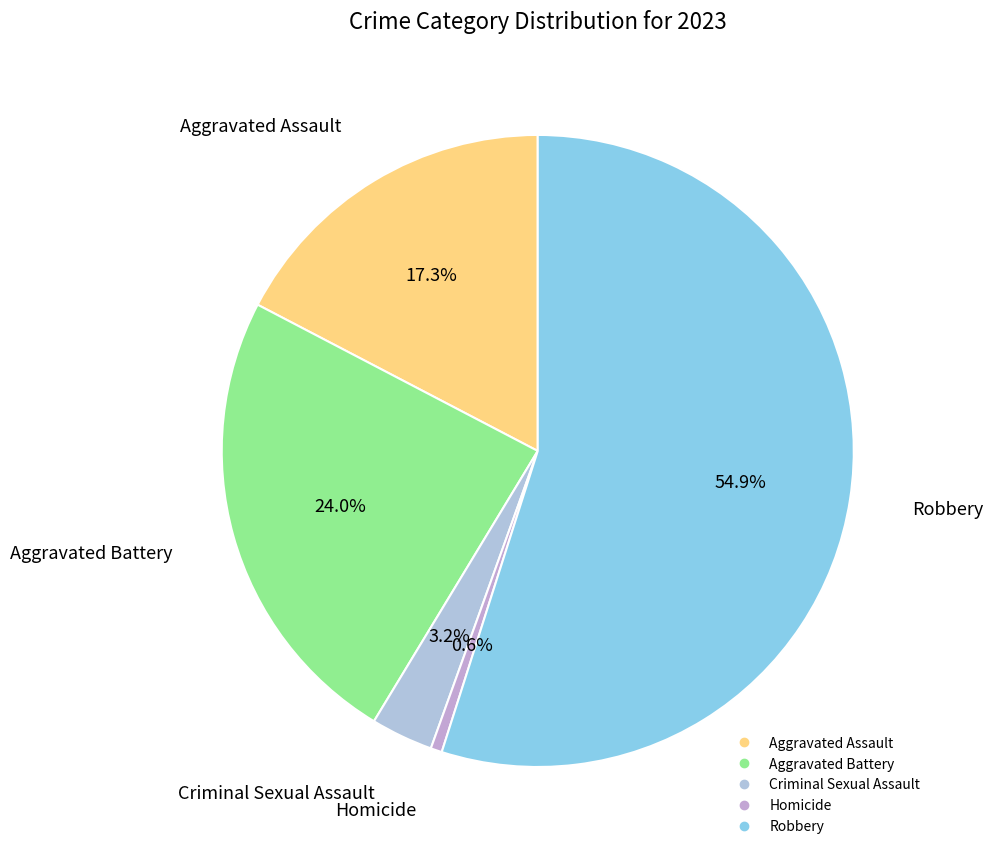

Approximately how many times larger is the value at Robbery compared to Aggravated Battery?

2.3